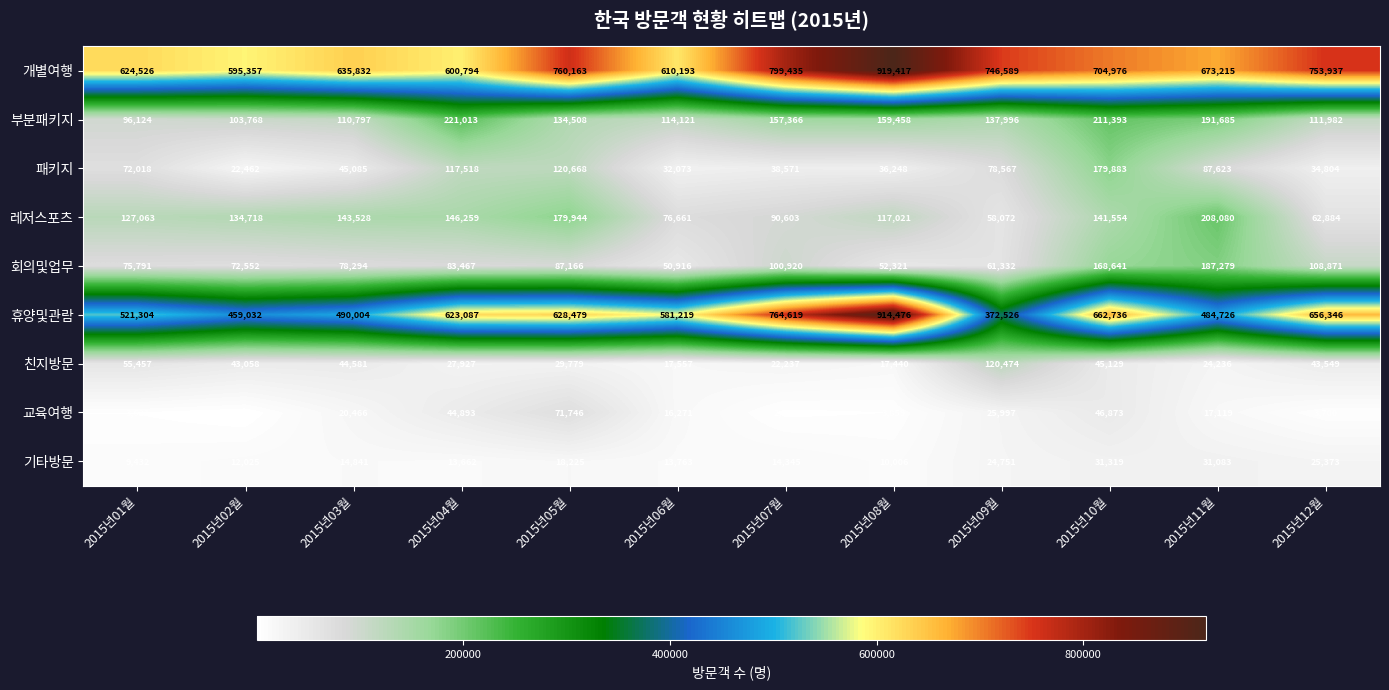

Count the number of data series in this chart.

9